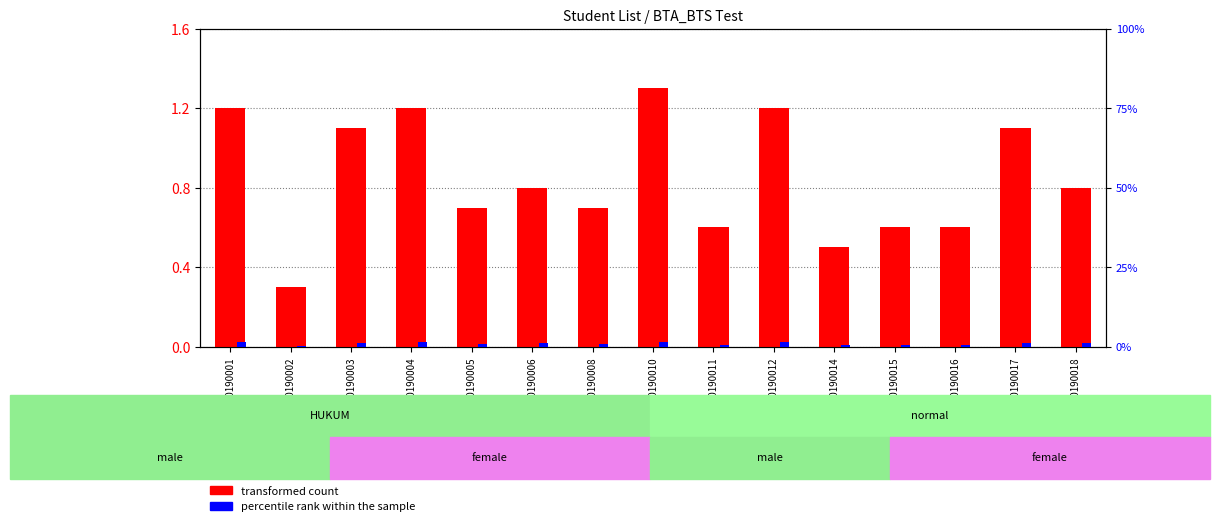

Reading right to left, extract all data points from this chart.

transformed count: C100190018=0.8	C100190017=1.1	C100190016=0.6	C100190015=0.6	C100190014=0.5	C100190012=1.2	C100190011=0.6	C100190010=1.3	C100190008=0.7	C100190006=0.8	C100190005=0.7	C100190004=1.2	C100190003=1.1	C100190002=0.3	C100190001=1.2
percentile rank within the sample: C100190018=1.0	C100190017=1.3	C100190016=0.6	C100190015=0.7	C100190014=0.5	C100190012=1.4	C100190011=0.6	C100190010=1.5	C100190008=0.8	C100190006=1.2	C100190005=0.7	C100190004=1.3	C100190003=1.2	C100190002=0.2	C100190001=1.4